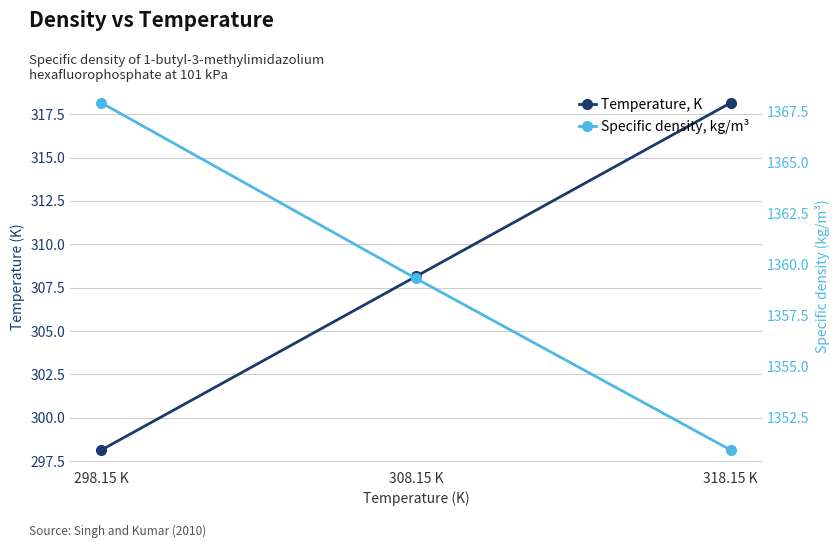

Does the chart display data point markers on the line(s)?

Yes